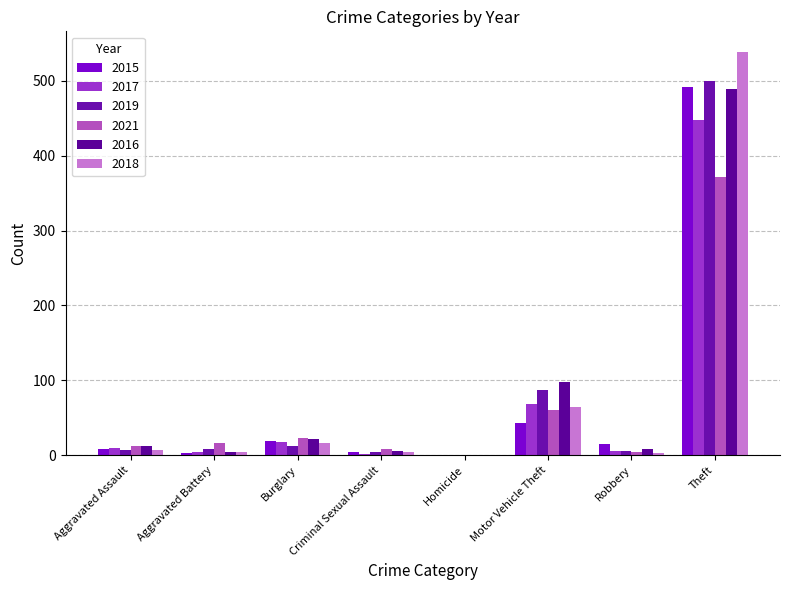

What are all the series names shown in the legend?

2015, 2017, 2019, 2021, 2016, 2018